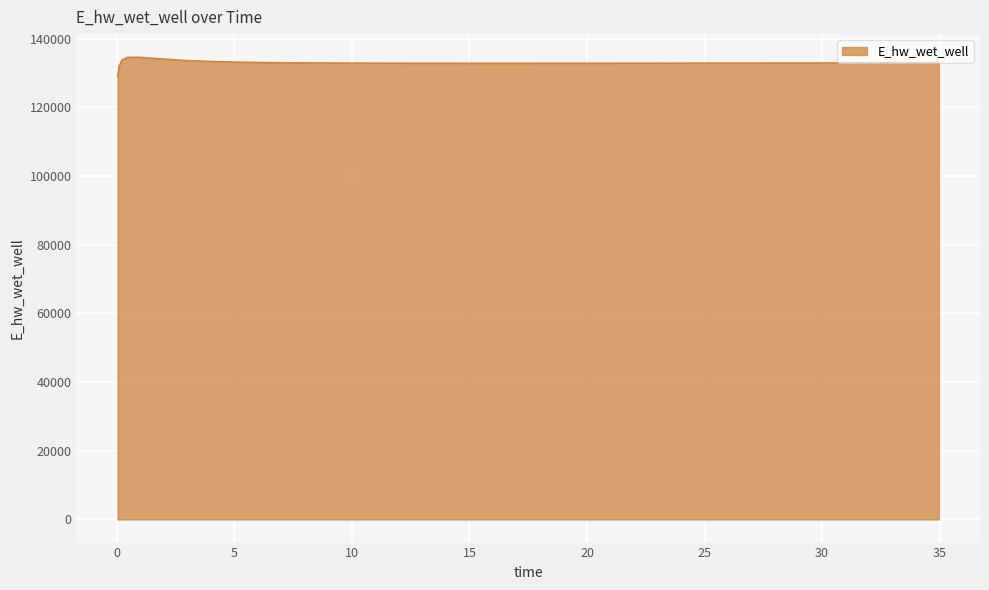

What is the difference between the maximum and minimum values?

5557.7